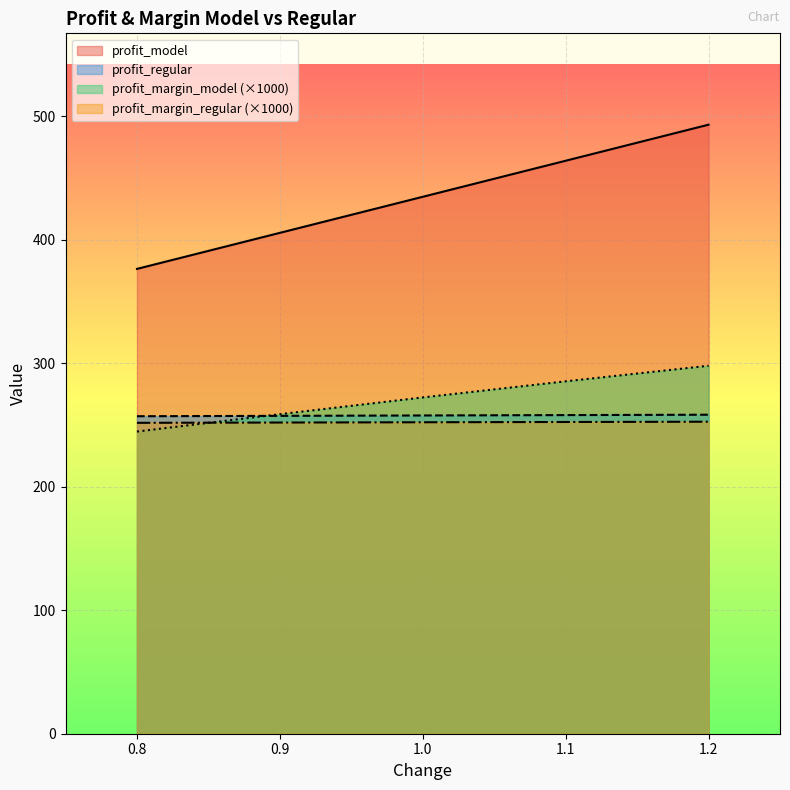

True or false: profit_regular and profit_model cross at least once.

False